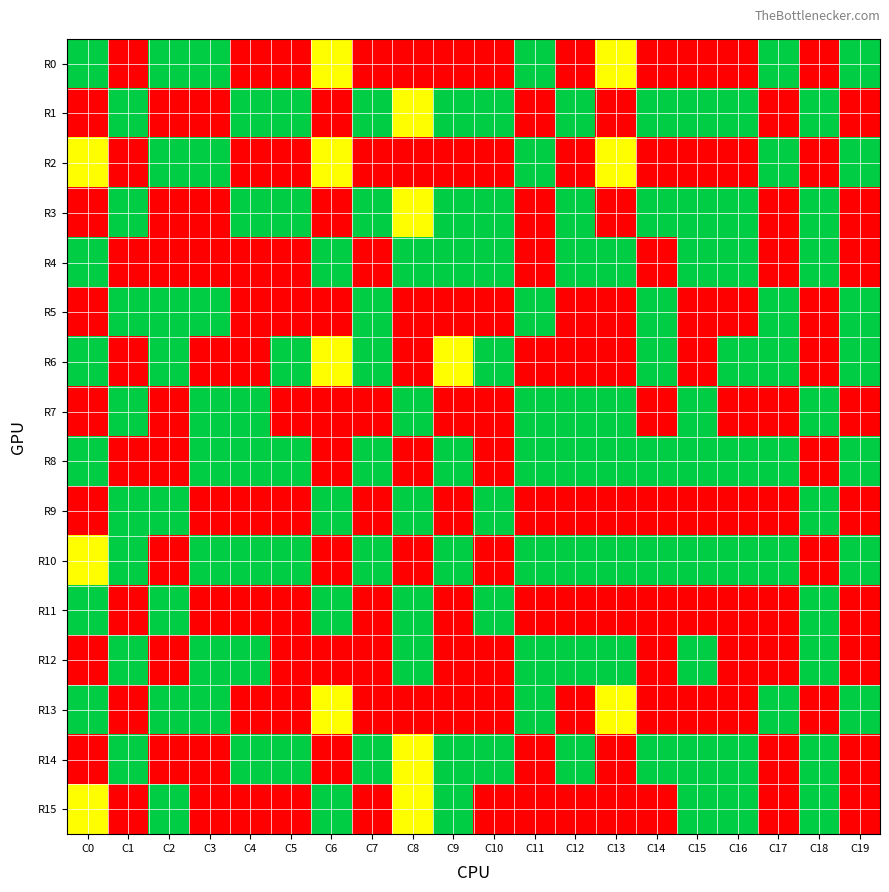

Reading right to left, list all the values displayed in this chart.

R0: C19=2	C18=0	C17=2	C16=0	C15=0	C14=0	C13=1	C12=0	C11=2	C10=0	C9=0	C8=0	C7=0	C6=1	C5=0	C4=0	C3=2	C2=2	C1=0	C0=2
R1: C19=0	C18=2	C17=0	C16=2	C15=2	C14=2	C13=0	C12=2	C11=0	C10=2	C9=2	C8=1	C7=2	C6=0	C5=2	C4=2	C3=0	C2=0	C1=2	C0=0
R2: C19=2	C18=0	C17=2	C16=0	C15=0	C14=0	C13=1	C12=0	C11=2	C10=0	C9=0	C8=0	C7=0	C6=1	C5=0	C4=0	C3=2	C2=2	C1=0	C0=1
R3: C19=0	C18=2	C17=0	C16=2	C15=2	C14=2	C13=0	C12=2	C11=0	C10=2	C9=2	C8=1	C7=2	C6=0	C5=2	C4=2	C3=0	C2=0	C1=2	C0=0
R4: C19=0	C18=2	C17=0	C16=2	C15=2	C14=0	C13=2	C12=2	C11=0	C10=2	C9=2	C8=2	C7=0	C6=2	C5=0	C4=0	C3=0	C2=0	C1=0	C0=2
R5: C19=2	C18=0	C17=2	C16=0	C15=0	C14=2	C13=0	C12=0	C11=2	C10=0	C9=0	C8=0	C7=2	C6=0	C5=0	C4=0	C3=2	C2=2	C1=2	C0=0
R6: C19=2	C18=0	C17=2	C16=2	C15=0	C14=2	C13=0	C12=0	C11=0	C10=2	C9=1	C8=0	C7=2	C6=1	C5=2	C4=0	C3=0	C2=2	C1=0	C0=2
R7: C19=0	C18=2	C17=0	C16=0	C15=2	C14=0	C13=2	C12=2	C11=2	C10=0	C9=0	C8=2	C7=0	C6=0	C5=0	C4=2	C3=2	C2=0	C1=2	C0=0
R8: C19=2	C18=0	C17=2	C16=2	C15=2	C14=2	C13=2	C12=2	C11=2	C10=0	C9=2	C8=0	C7=2	C6=0	C5=2	C4=2	C3=2	C2=0	C1=0	C0=2
R9: C19=0	C18=2	C17=0	C16=0	C15=0	C14=0	C13=0	C12=0	C11=0	C10=2	C9=0	C8=2	C7=0	C6=2	C5=0	C4=0	C3=0	C2=2	C1=2	C0=0
R10: C19=2	C18=0	C17=2	C16=2	C15=2	C14=2	C13=2	C12=2	C11=2	C10=0	C9=2	C8=0	C7=2	C6=0	C5=2	C4=2	C3=2	C2=0	C1=2	C0=1
R11: C19=0	C18=2	C17=0	C16=0	C15=0	C14=0	C13=0	C12=0	C11=0	C10=2	C9=0	C8=2	C7=0	C6=2	C5=0	C4=0	C3=0	C2=2	C1=0	C0=2
R12: C19=0	C18=2	C17=0	C16=0	C15=2	C14=0	C13=2	C12=2	C11=2	C10=0	C9=0	C8=2	C7=0	C6=0	C5=0	C4=2	C3=2	C2=0	C1=2	C0=0
R13: C19=2	C18=0	C17=2	C16=0	C15=0	C14=0	C13=1	C12=0	C11=2	C10=0	C9=0	C8=0	C7=0	C6=1	C5=0	C4=0	C3=2	C2=2	C1=0	C0=2
R14: C19=0	C18=2	C17=0	C16=2	C15=2	C14=2	C13=0	C12=2	C11=0	C10=2	C9=2	C8=1	C7=2	C6=0	C5=2	C4=2	C3=0	C2=0	C1=2	C0=0
R15: C19=0	C18=2	C17=0	C16=2	C15=2	C14=0	C13=0	C12=0	C11=0	C10=0	C9=2	C8=1	C7=0	C6=2	C5=0	C4=0	C3=0	C2=2	C1=0	C0=1